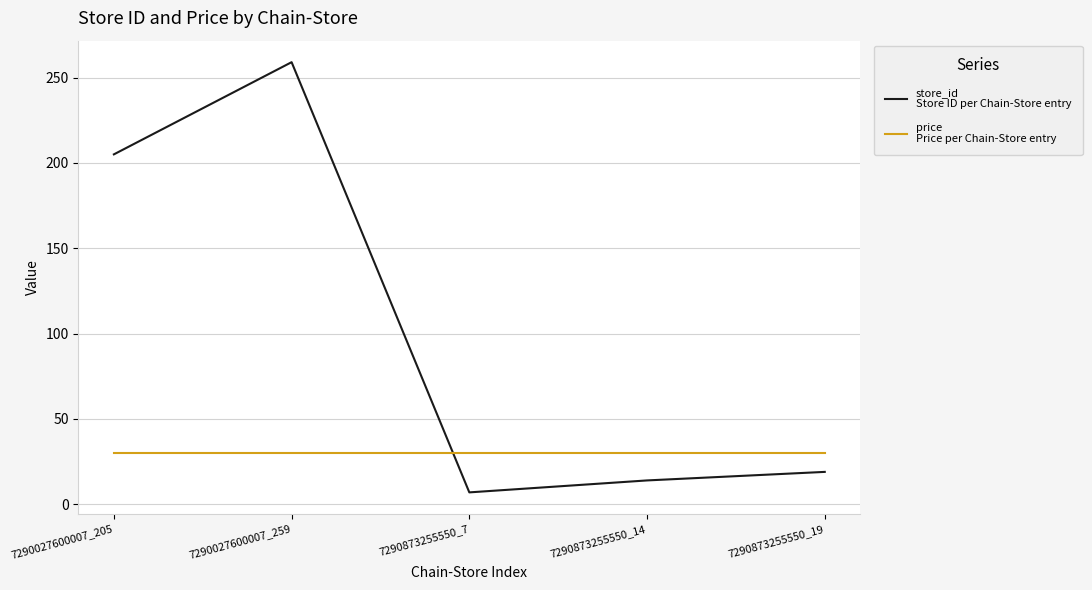

At which category is the sum across all series the highest?

7290027600007_259